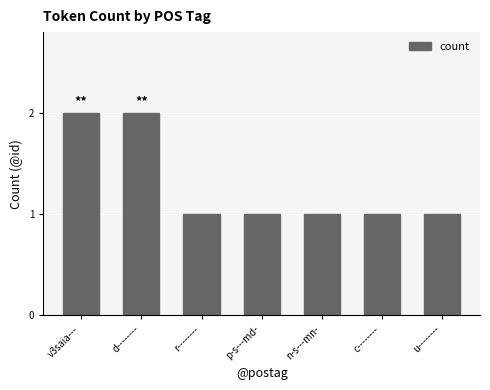

Reading left to right, what are all the values shown in this chart?

2	2	1	1	1	1	1